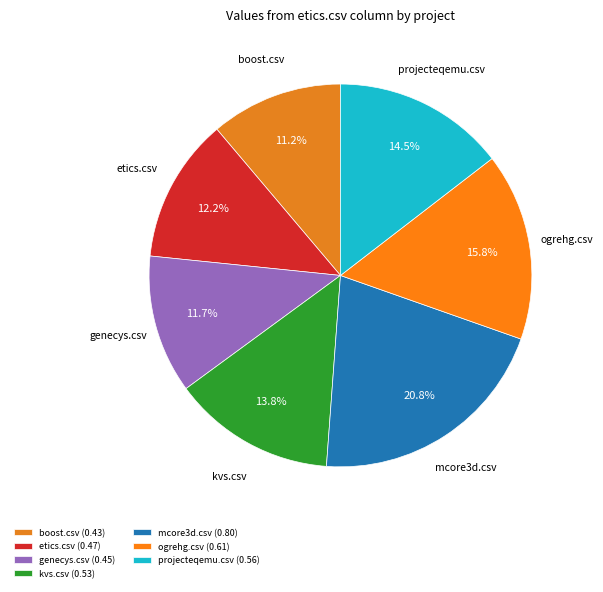

The genecys.csv slice represents 6% of the pie. True or false?

False